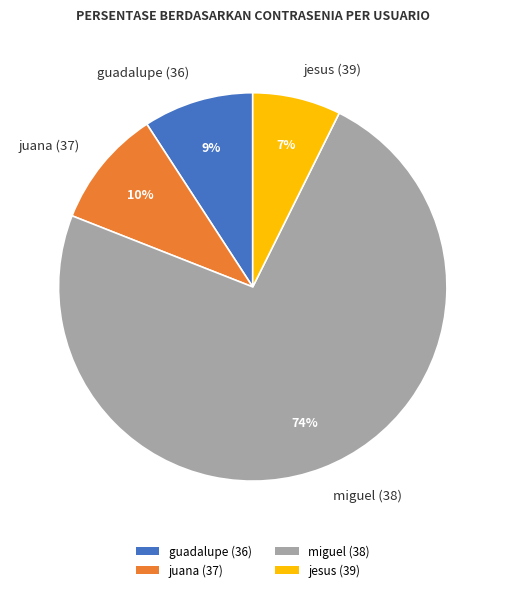

What is the ratio of the value at jesus (39) to the value at guadalupe (36)?

0.8